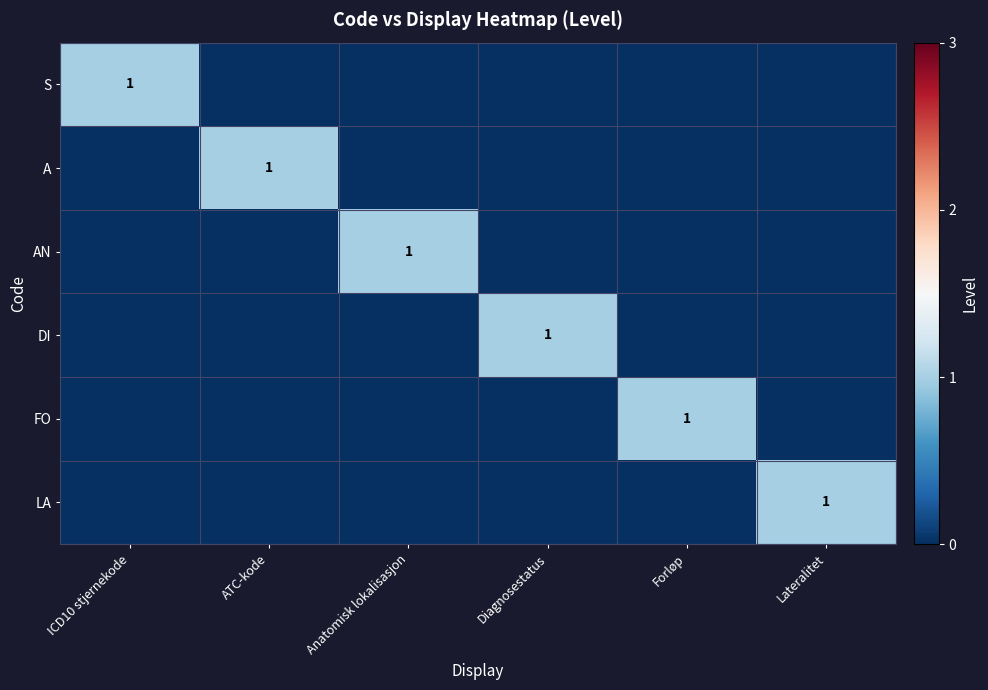

Is it true that FO equals 1 at Forløp?

True